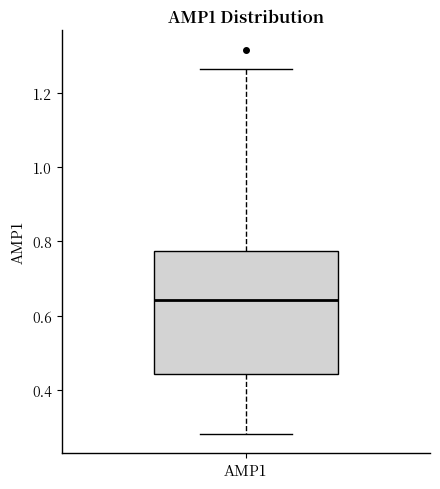

Where is the lower edge of the box for AMP1 on the y-axis? The values are not printed on the chart, so give them approximately, as read against the axis.

0.44